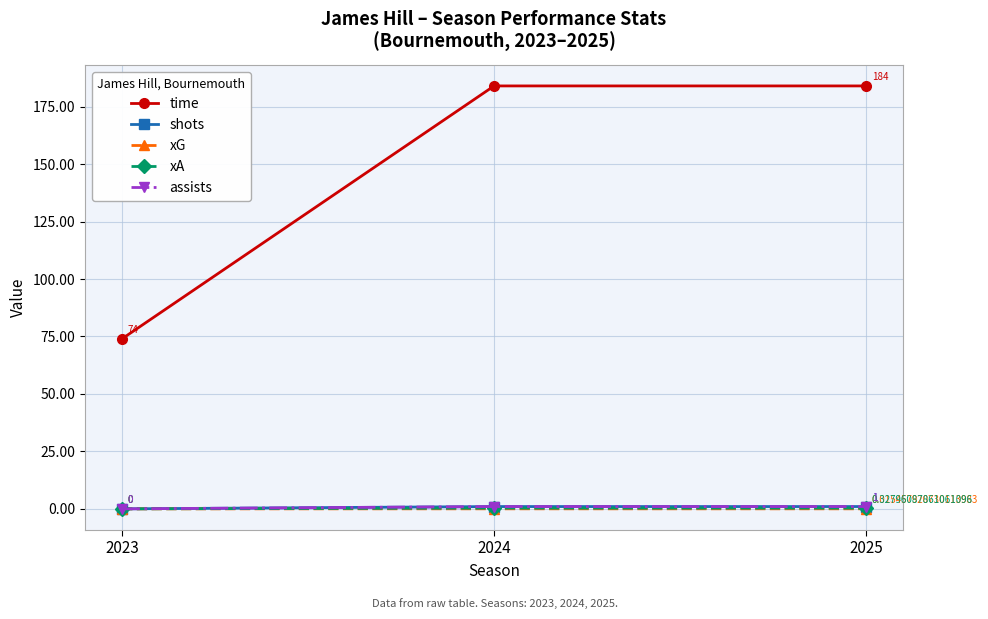

What is the value of the xA point at the 3rd from the left?

0.3